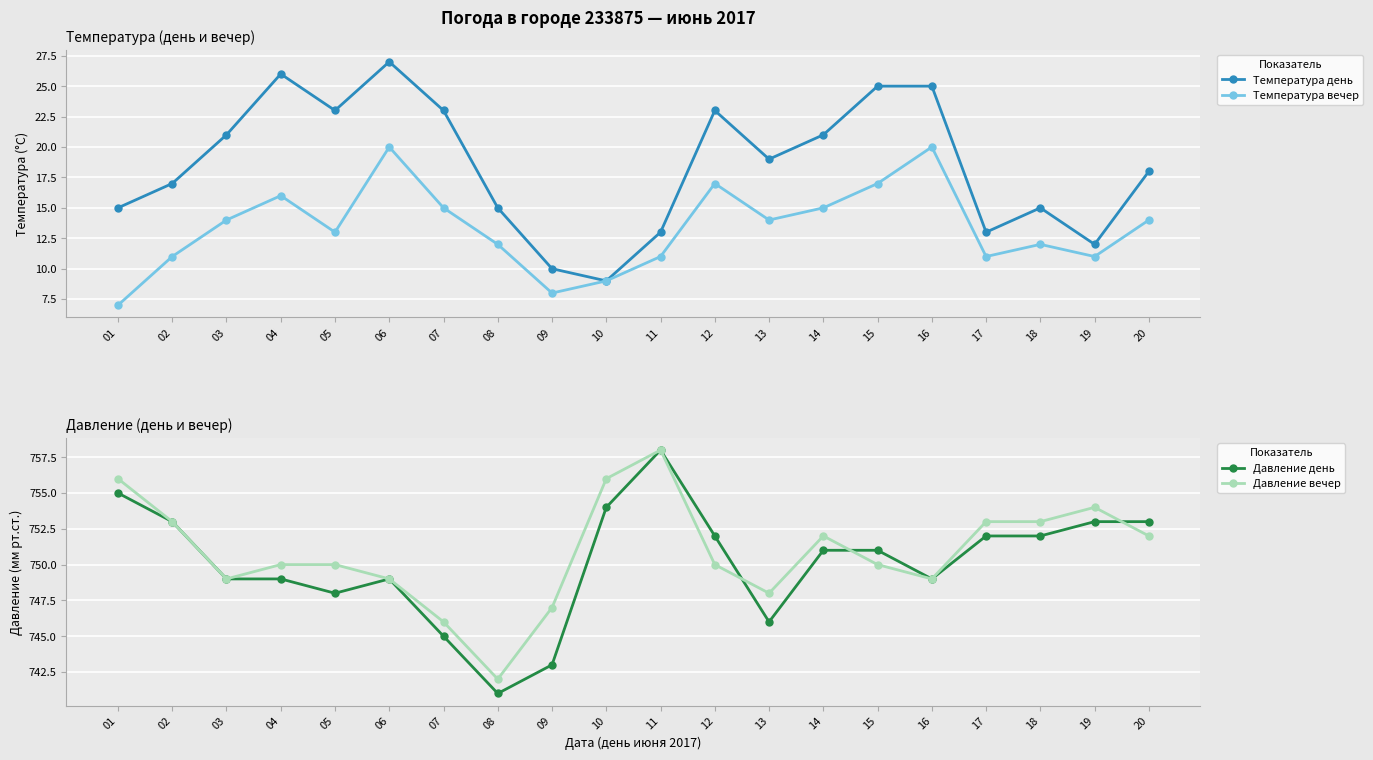

Which series has the largest range (max minus min)?

Температура день